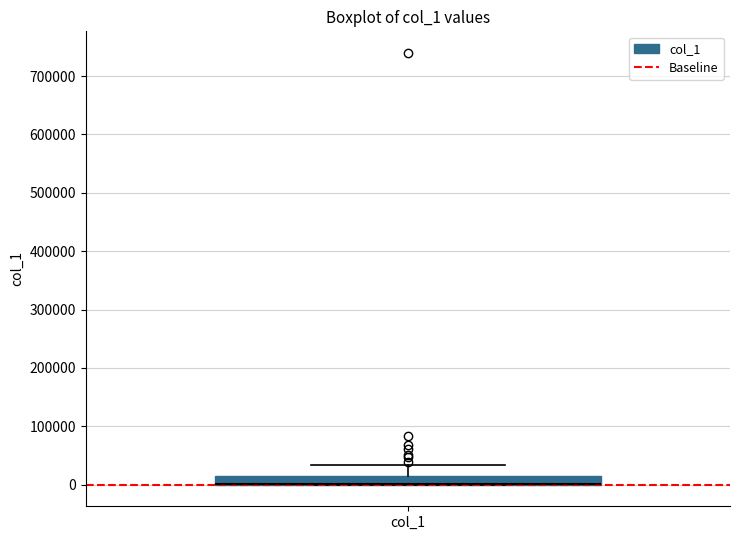

Where does the upper whisker of the box for col_1 end on the y-axis? The values are not printed on the chart, so give them approximately, as read against the axis.

30000